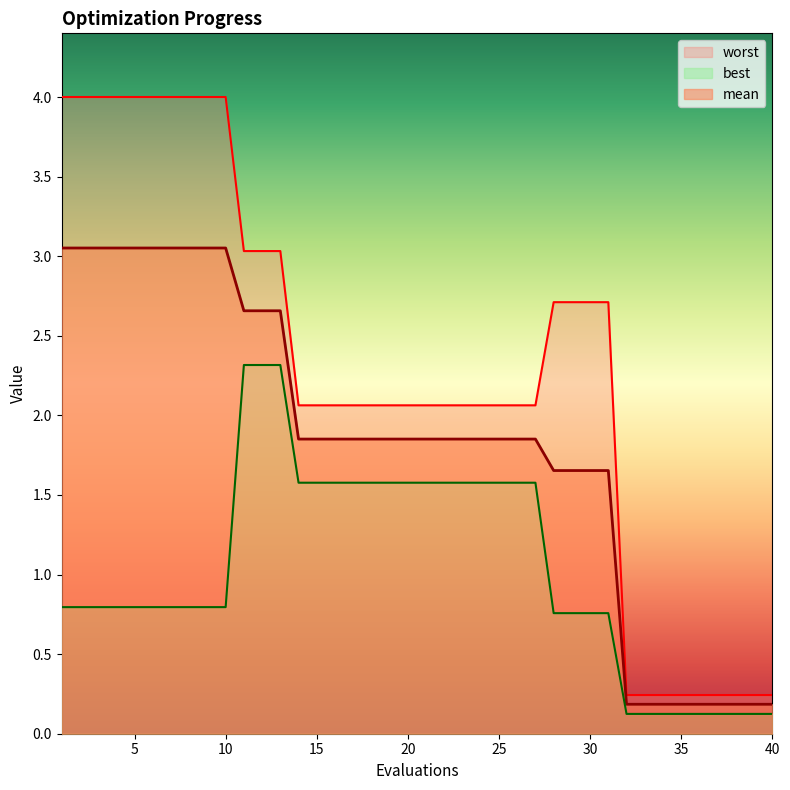

How many lines are shown in the chart?

3